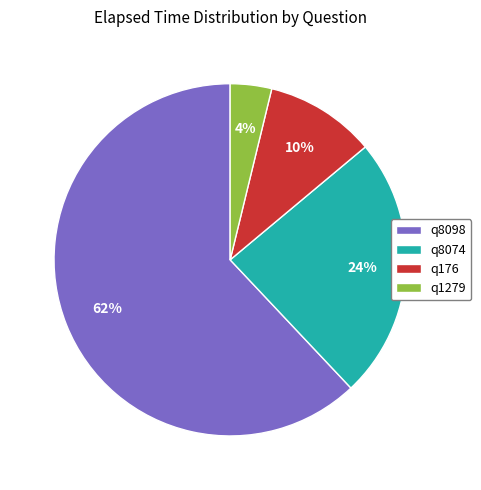

Count the number of slices in the pie.

4